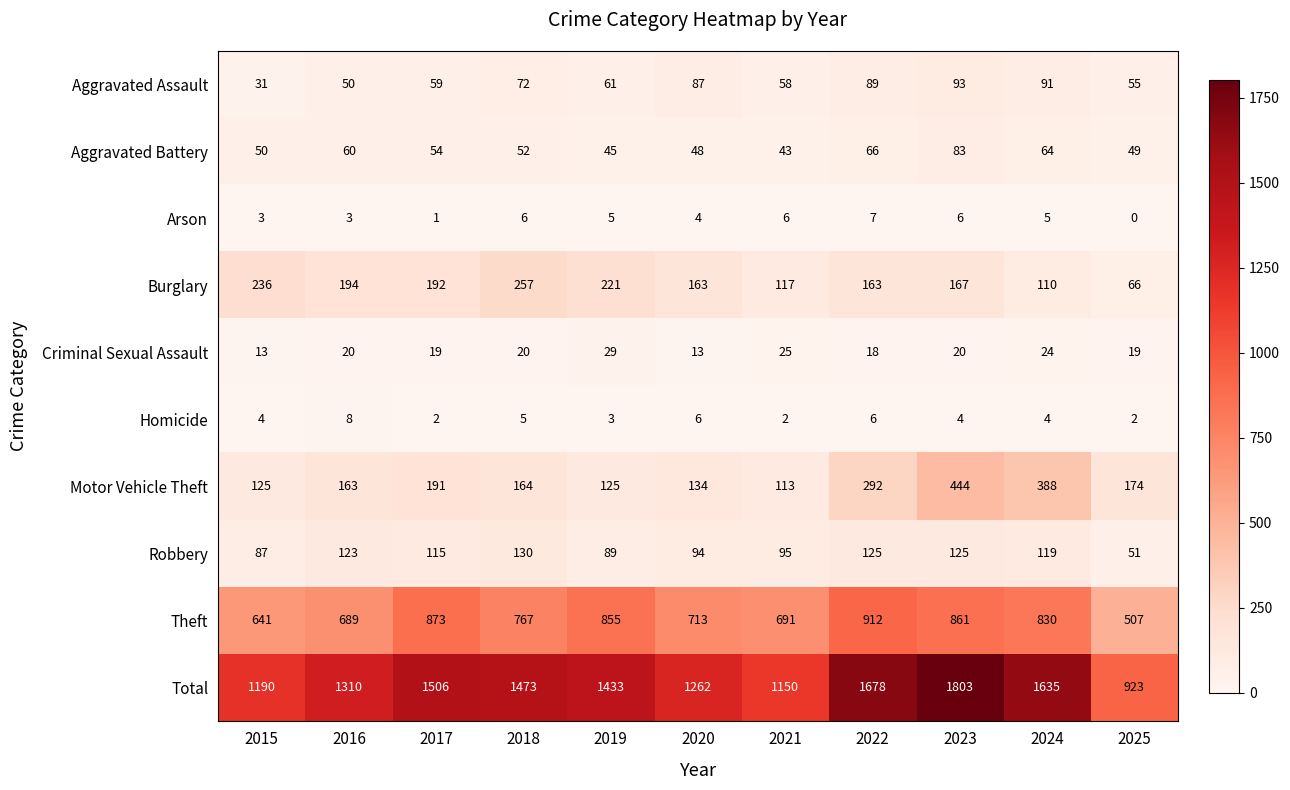

Which series has the largest total across all categories?

Total